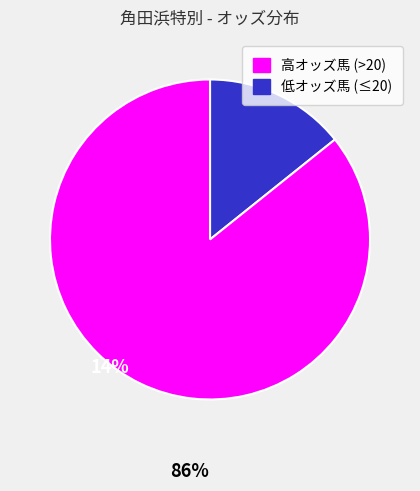

Is there any slice that represents more than half of the pie?

Yes